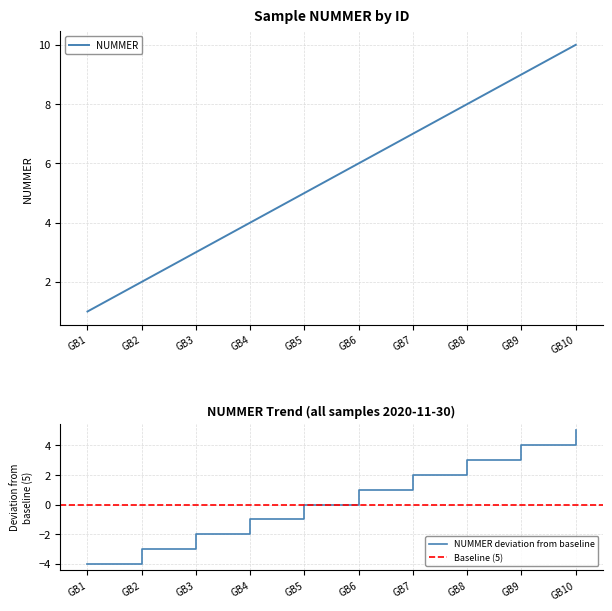

Where does the data first go above 6?

GB7